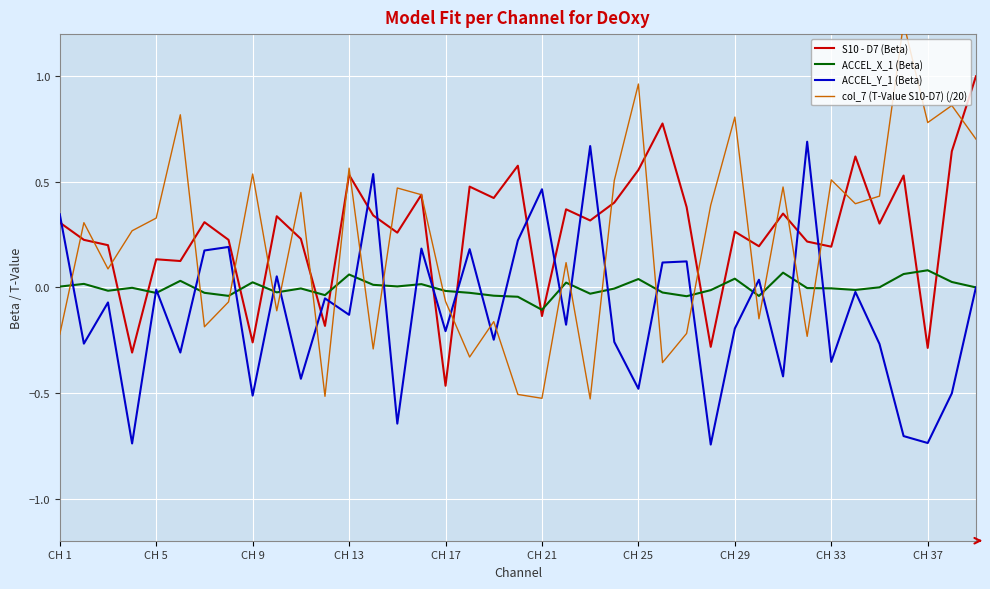

Which series ends up on top after the final intersection of ACCEL_X_1 (Beta) and S10 - D7 (Beta)?

S10 - D7 (Beta)